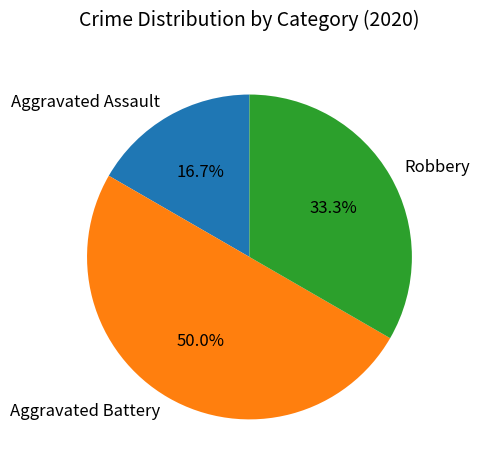

The Robbery slice represents 41% of the pie. True or false?

False